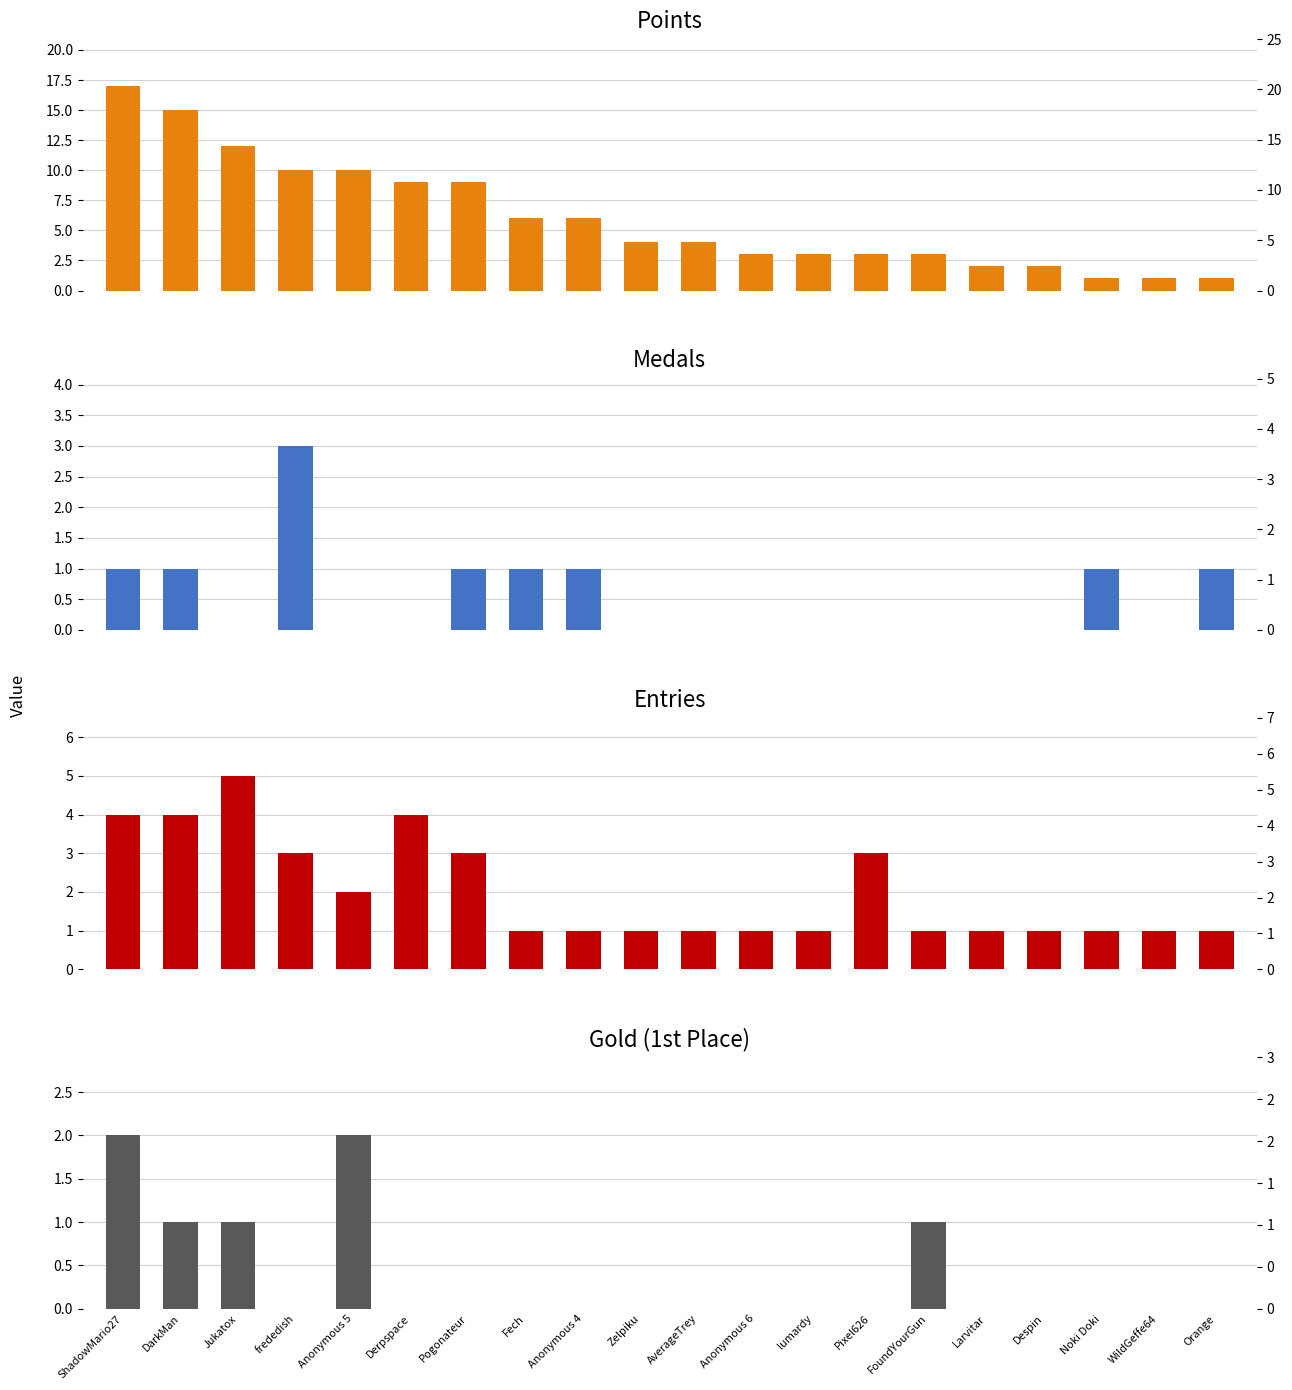

What is the sum of the Entries values at Anonymous 6 and Derpspace?

5